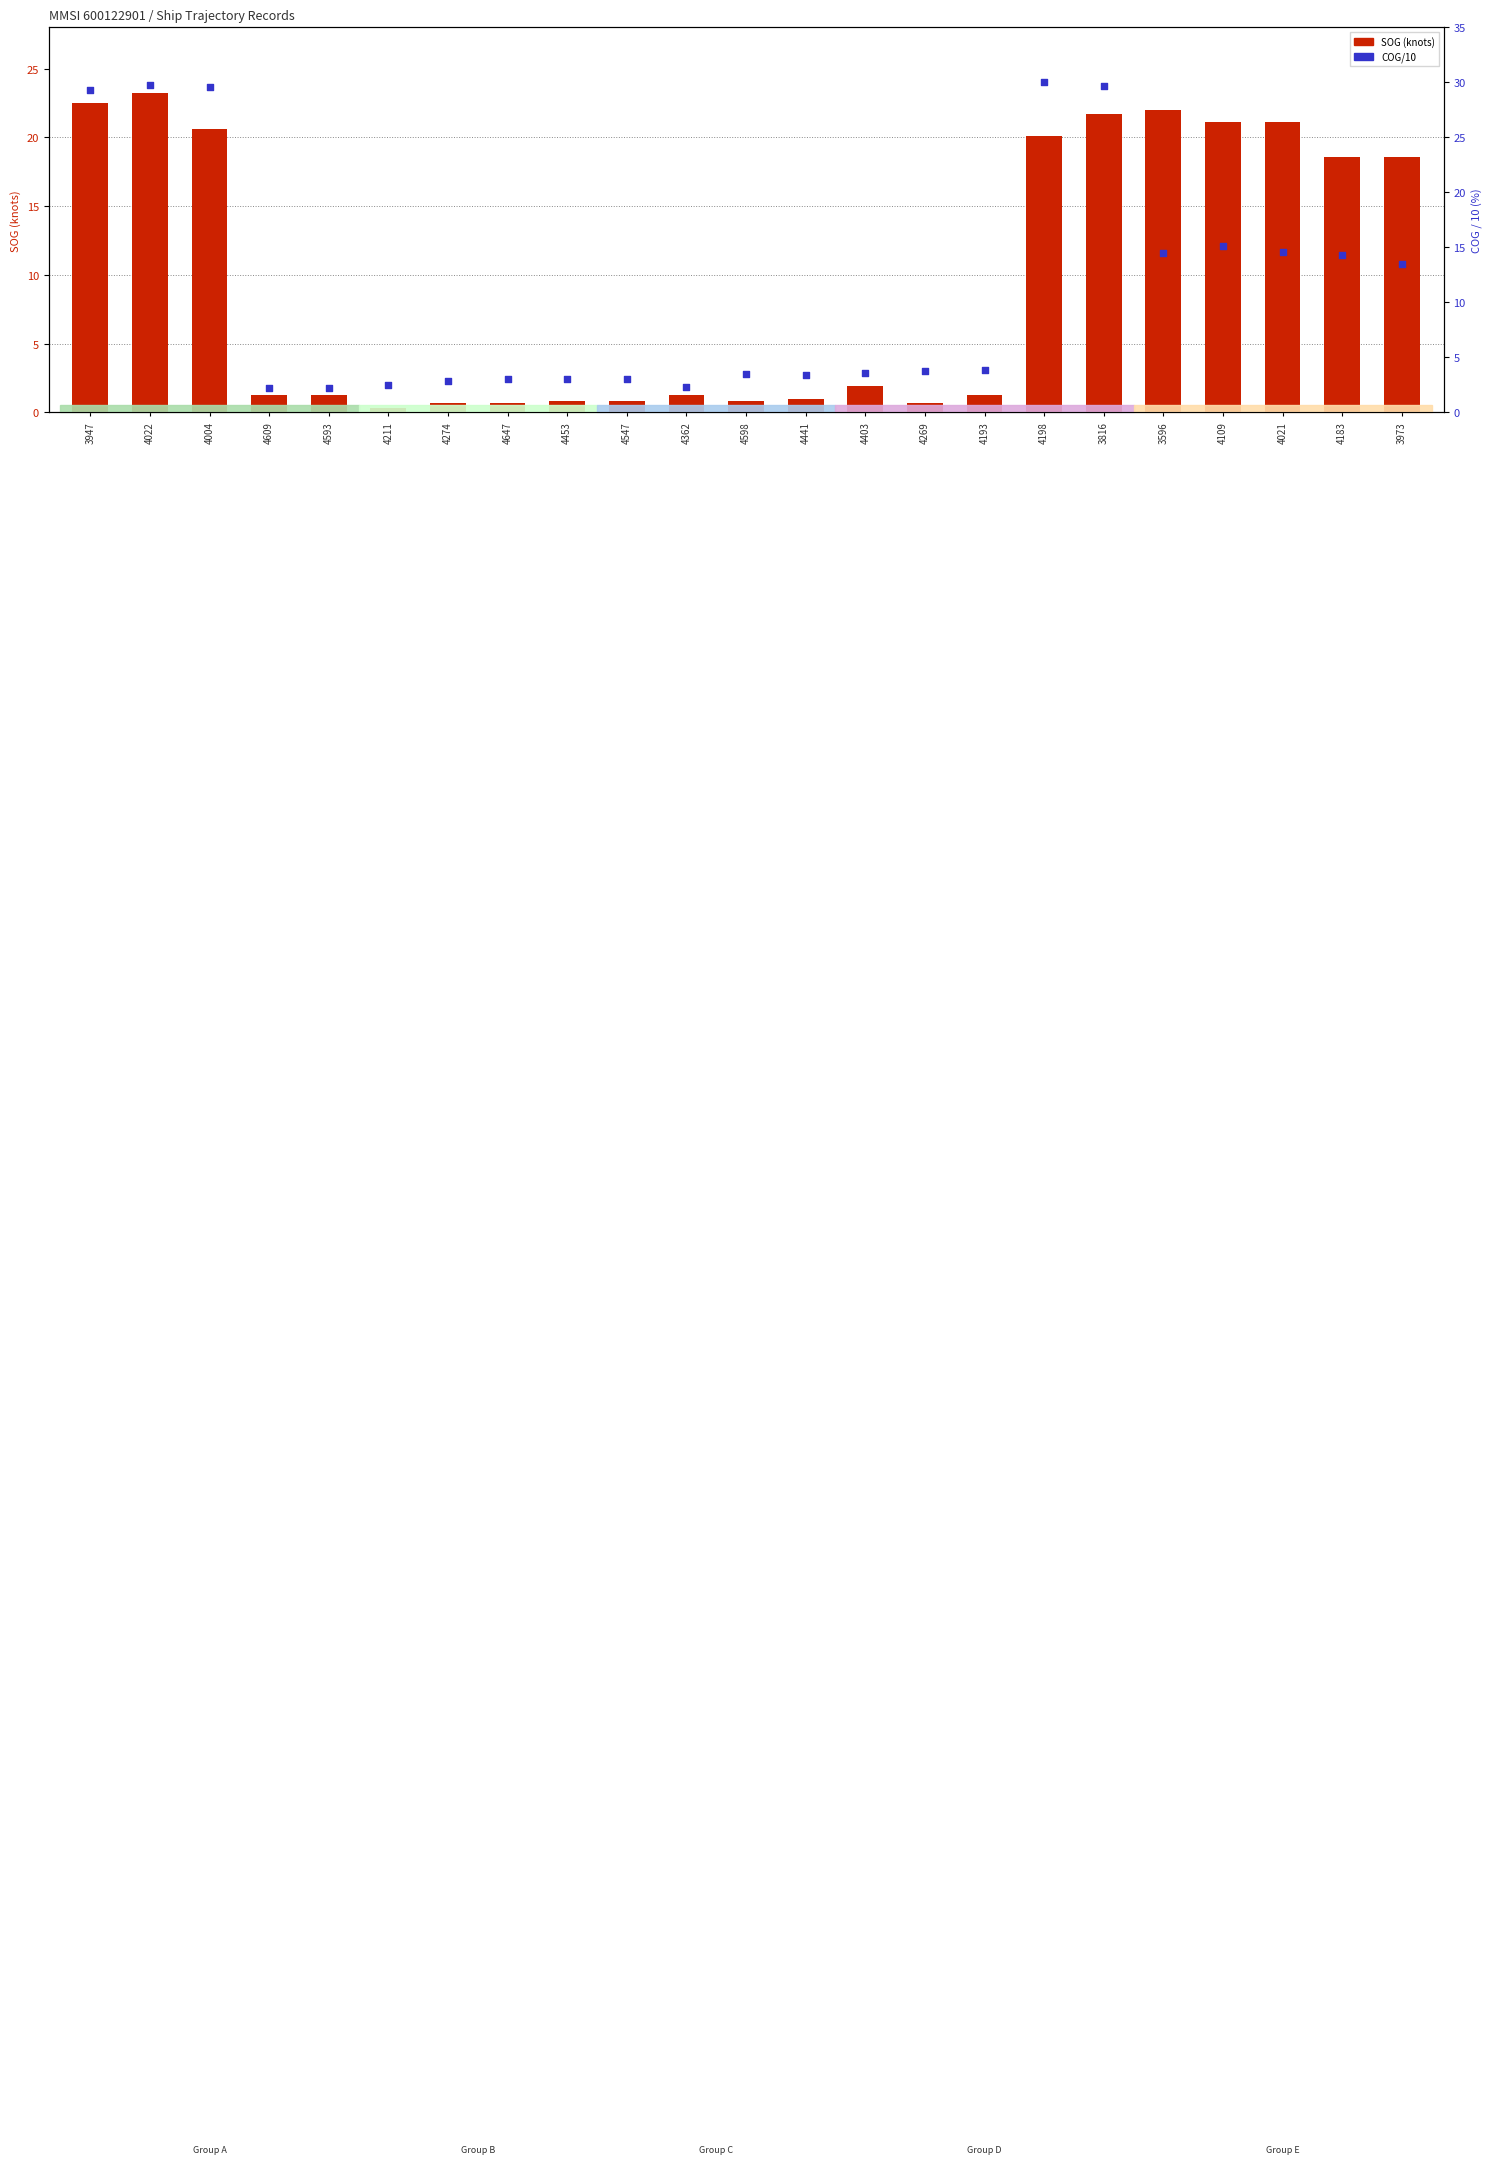

What is the total value across all series at 4547?

3.9